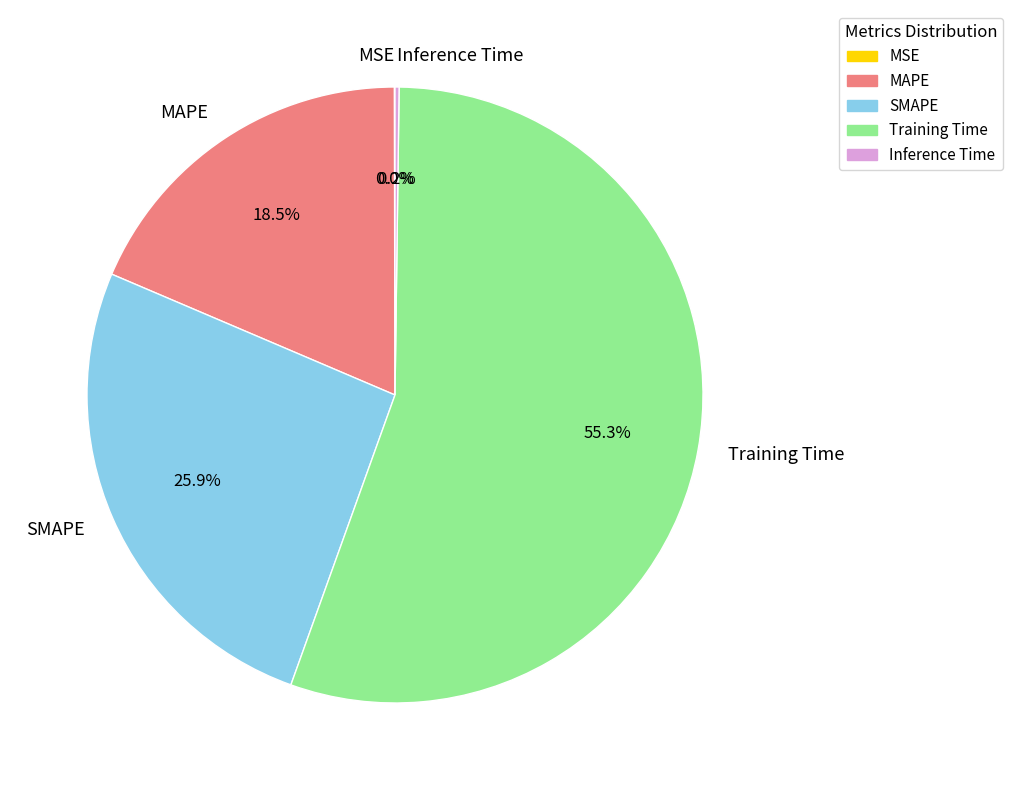

Which category has the biggest portion of the pie?

Training Time